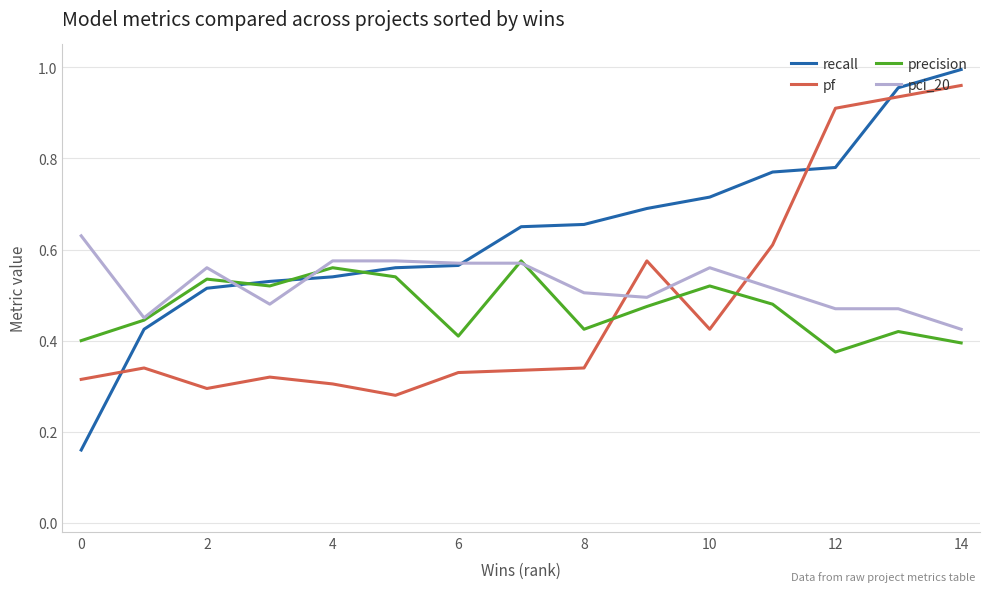

Which series has the largest range (max minus min)?

recall